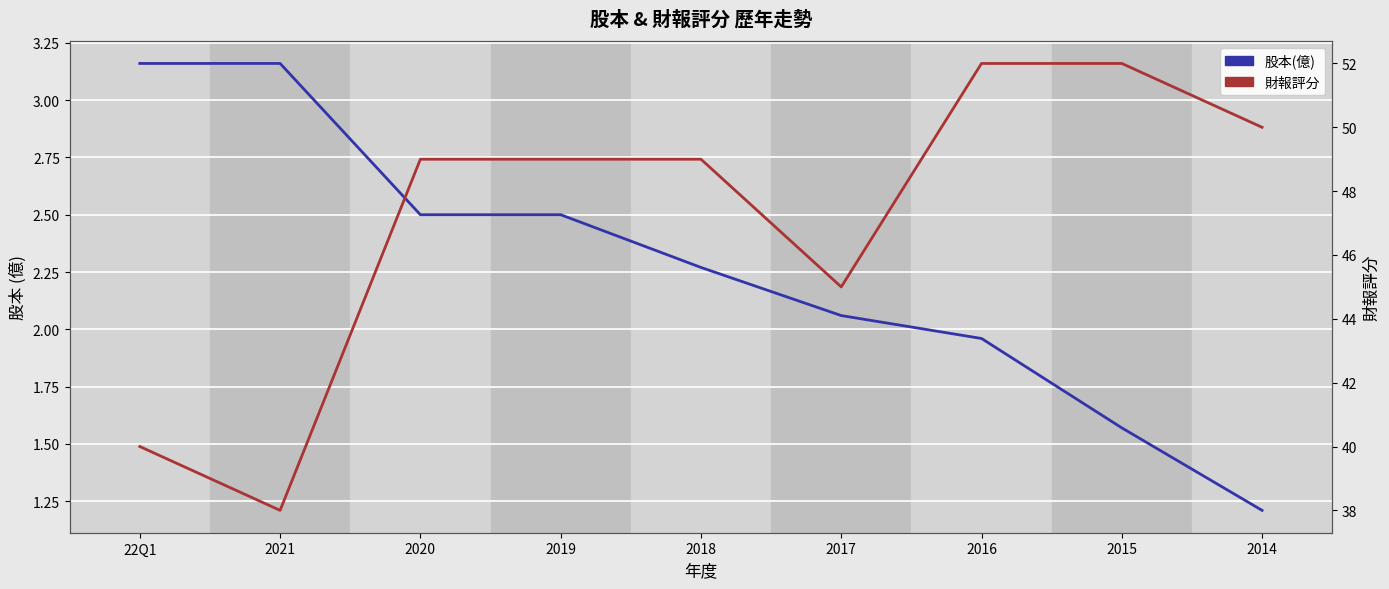

Is the value of 股本(億) at 2015 greater than the value of 財報評分 at 2016?

No